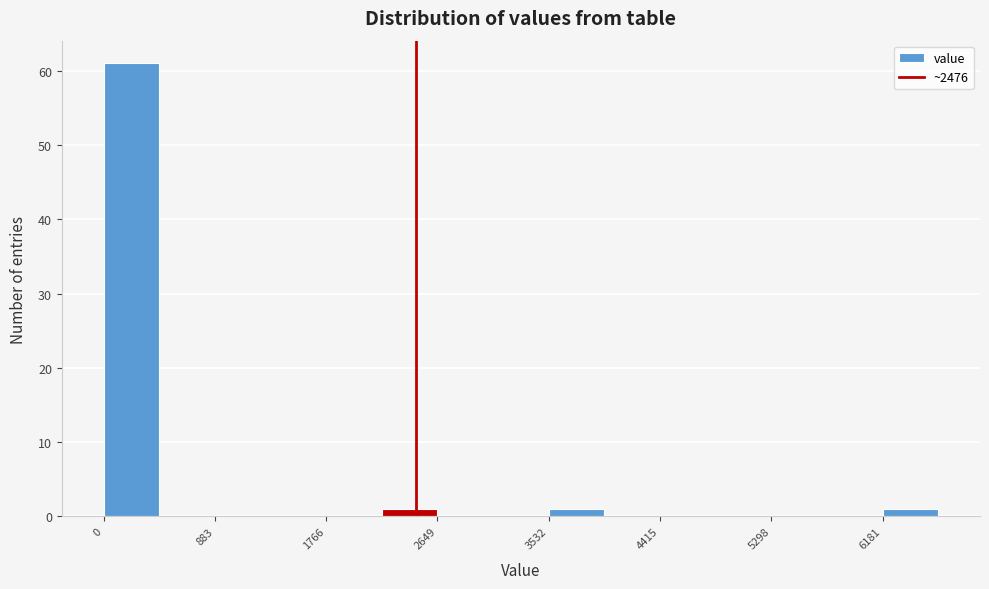

Over which range of the x-axis is the bar tallest?

0 to 400